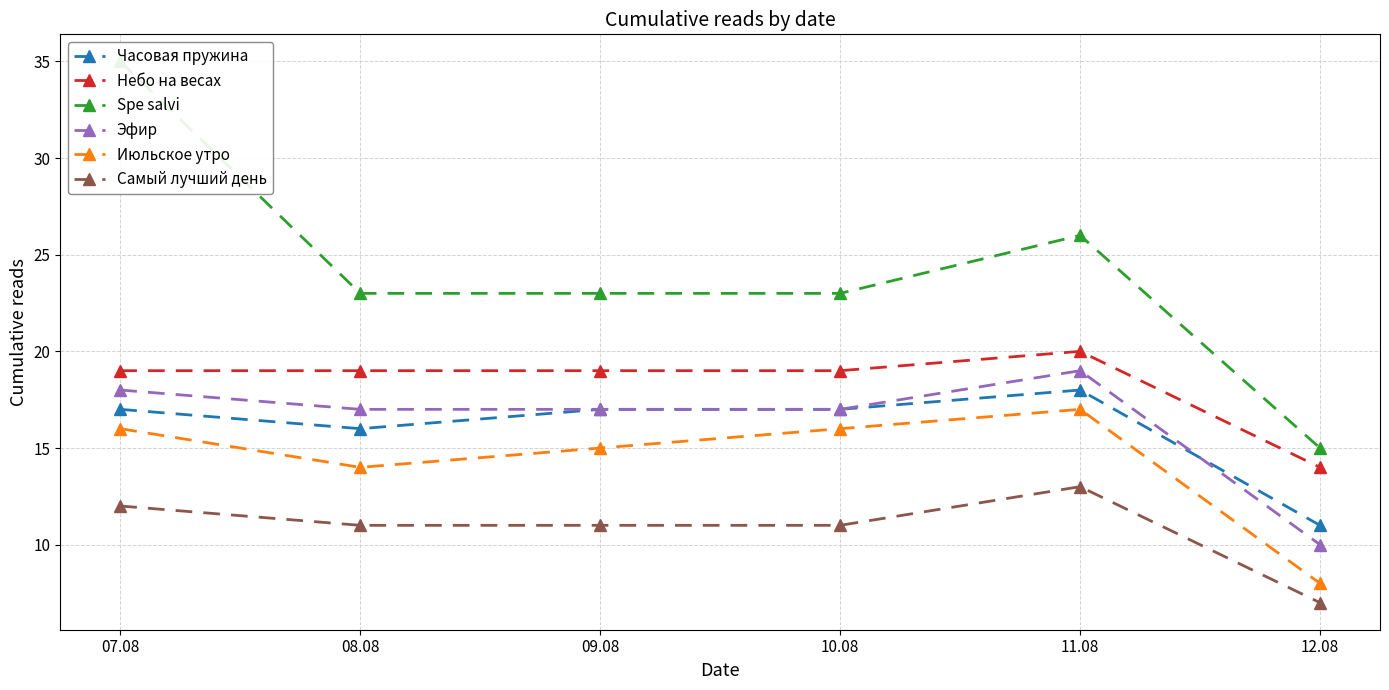

Where is Часовая пружина nearest to the value 14?

08.08